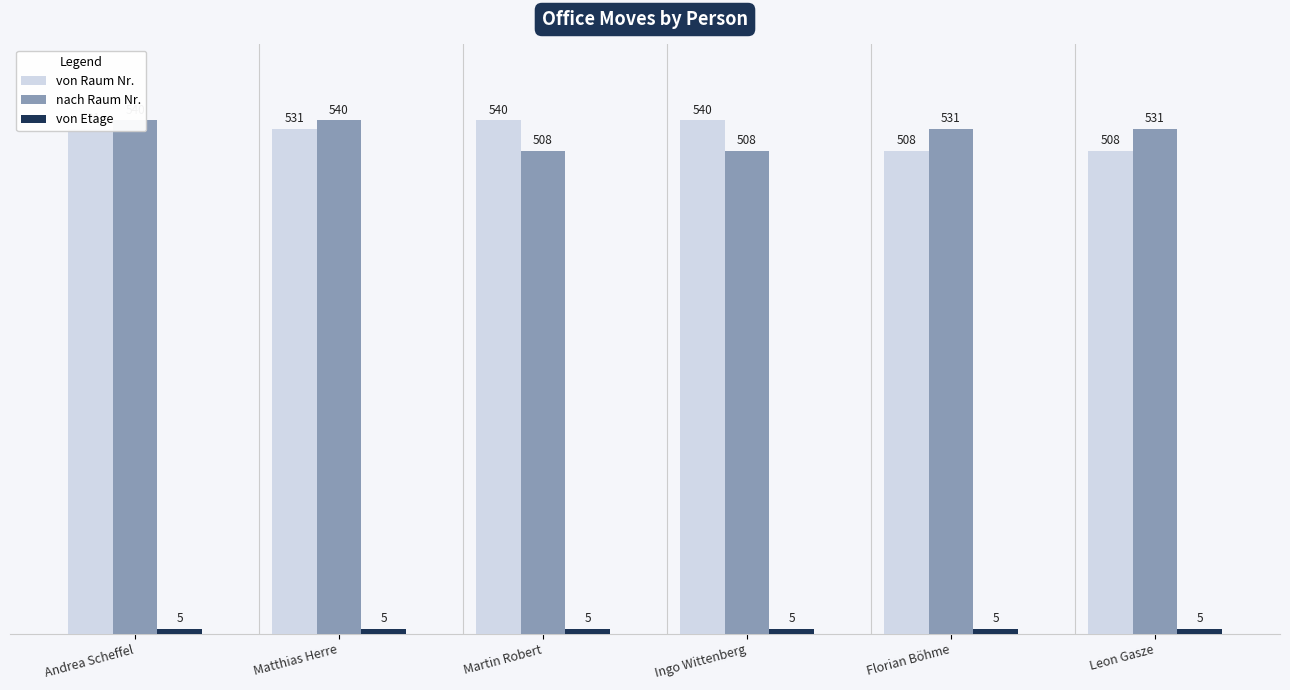

Between Florian Böhme and Leon Gasze, which series saw the biggest shift?

von Raum Nr.